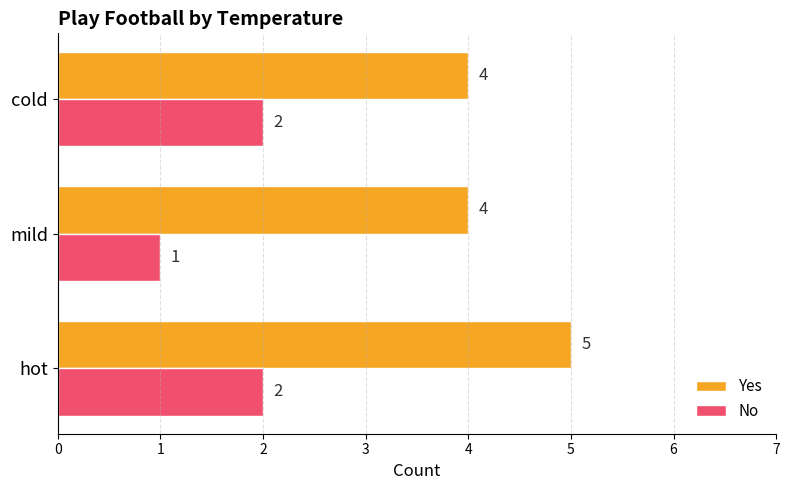

What is the sum of the No values at cold and mild?

3